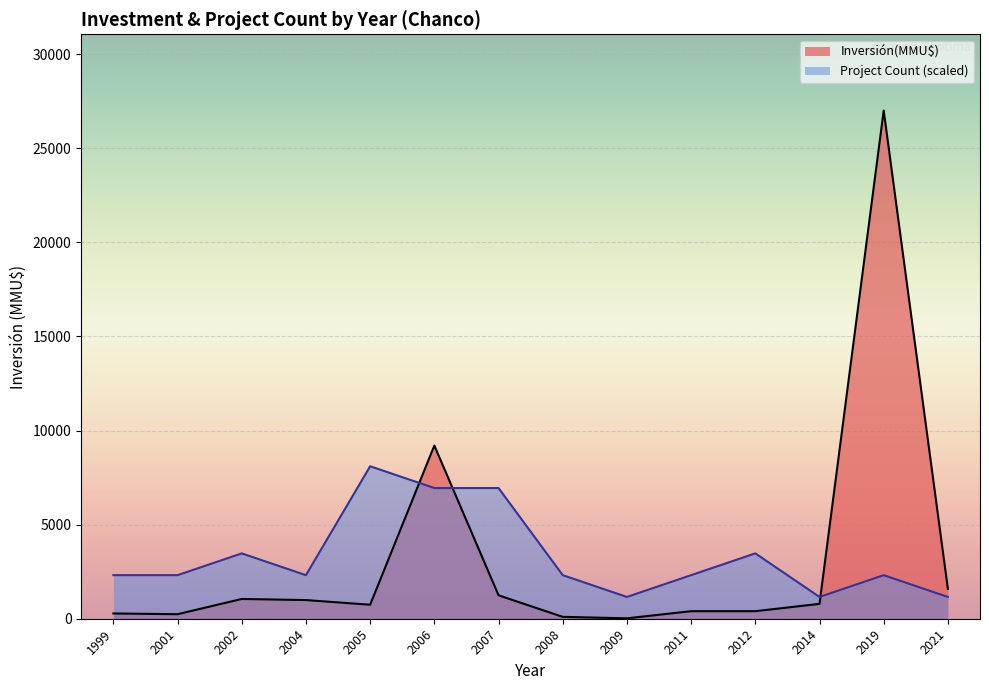

True or false: Inversión(MMU$) and Project Count (scaled) cross at least once.

True